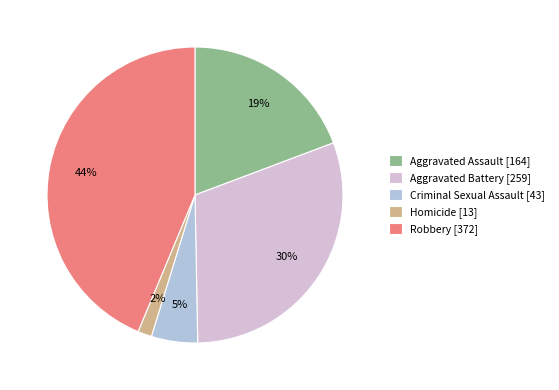

Which category has the smallest portion of the pie?

Homicide